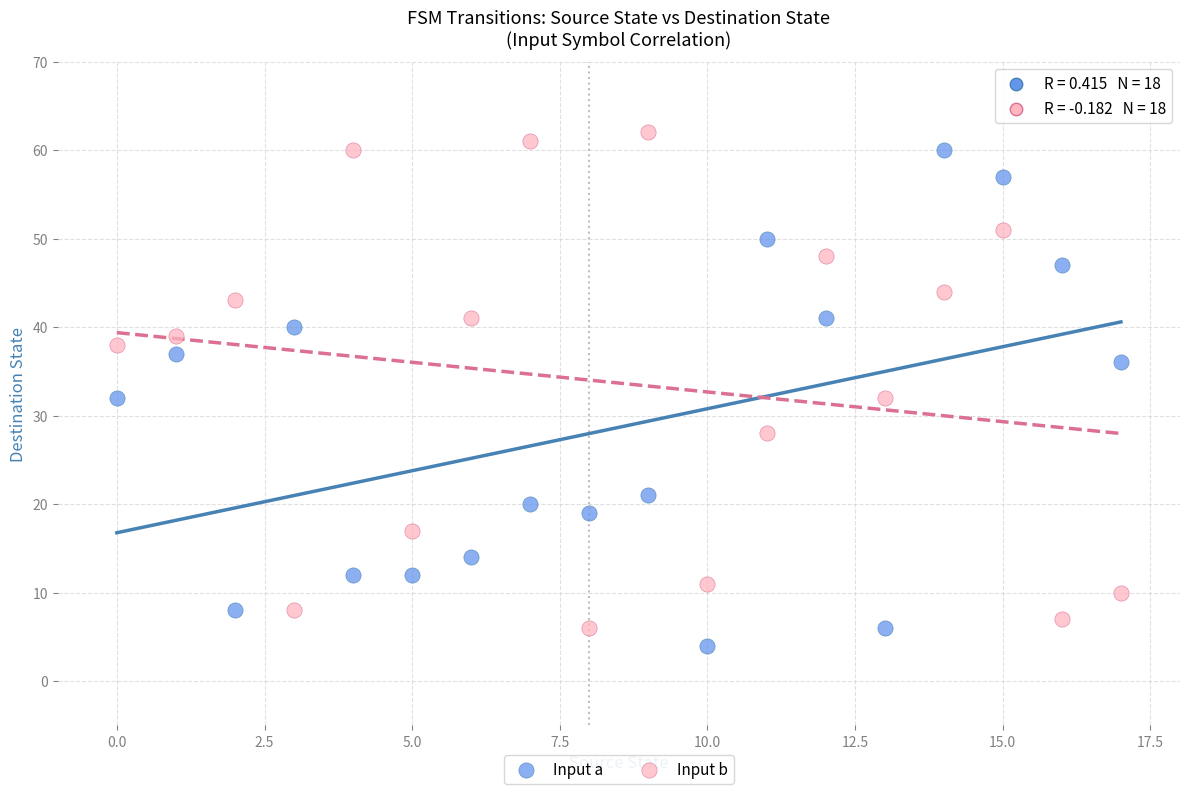

Across all data points, what is the range of Y values (max minus min)?

58